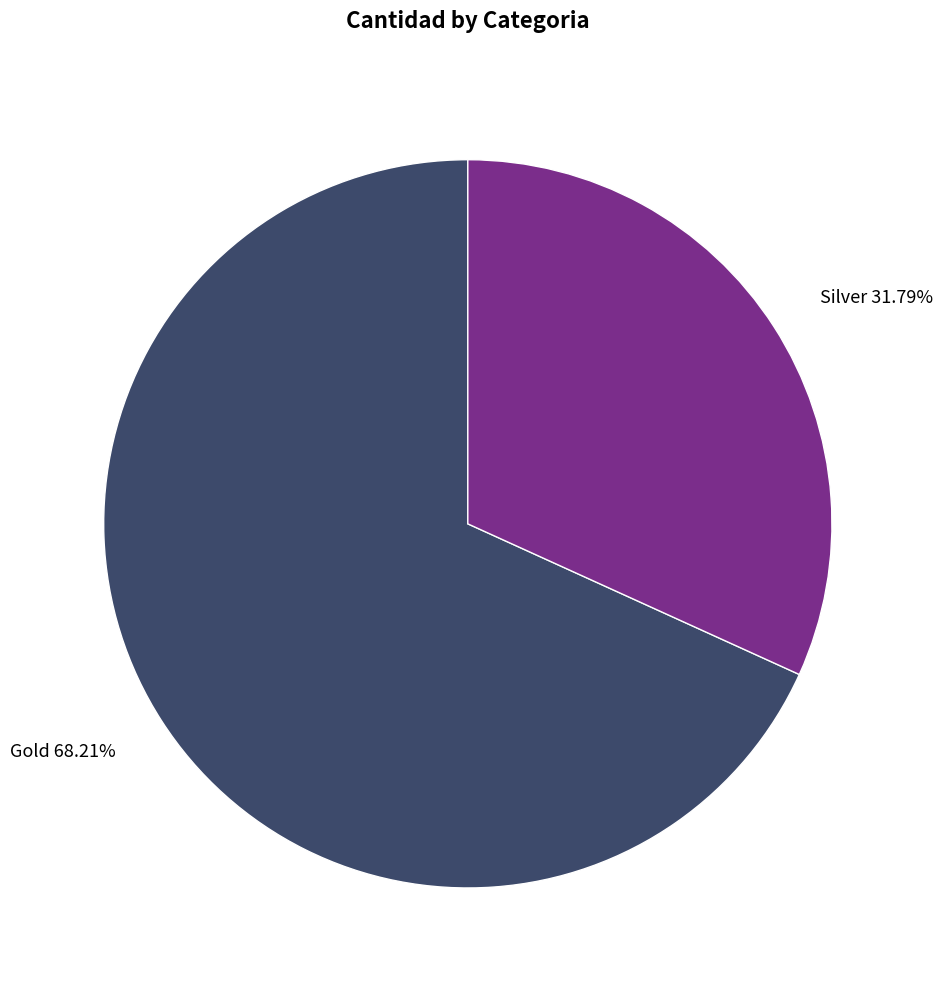

How many slices are in this pie chart?

2